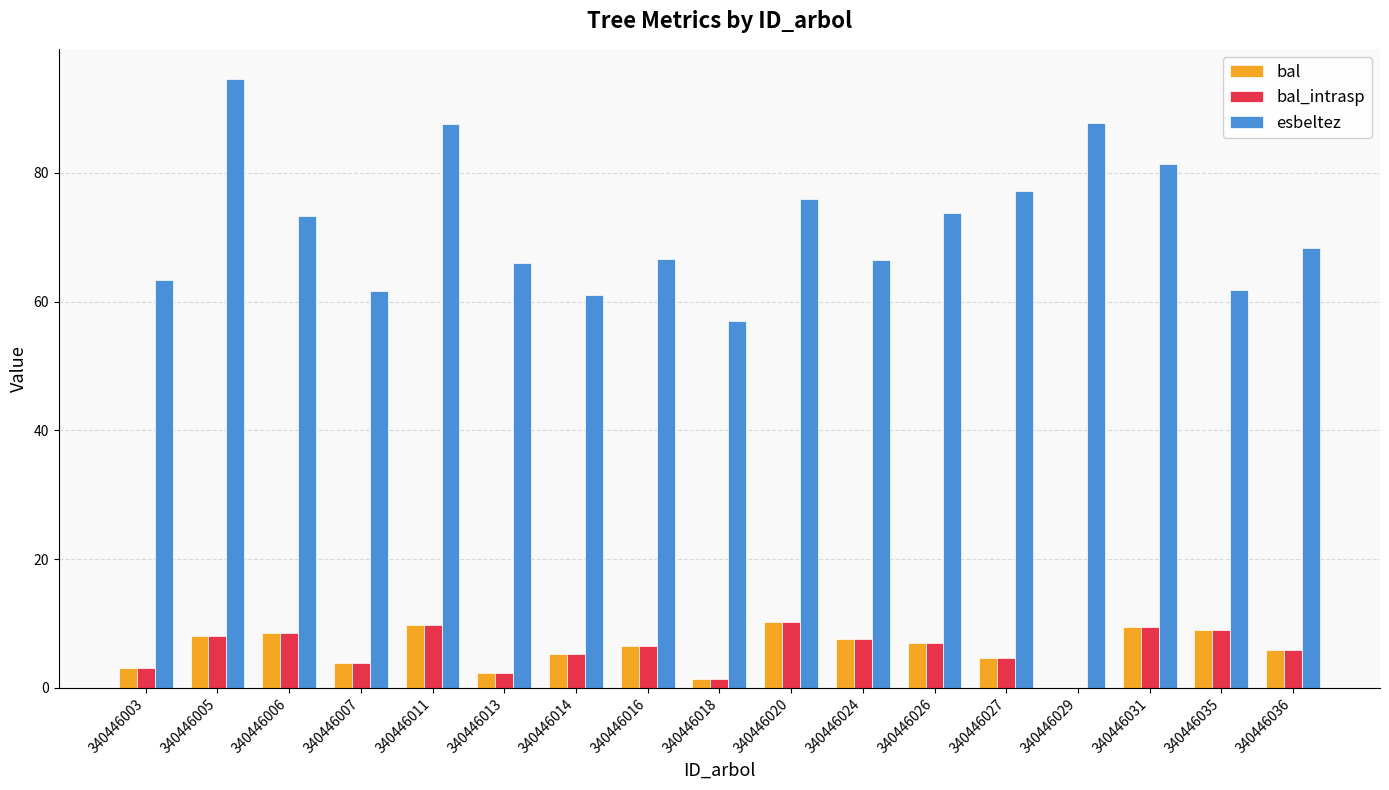

Which category has the highest value across all series?

340446005